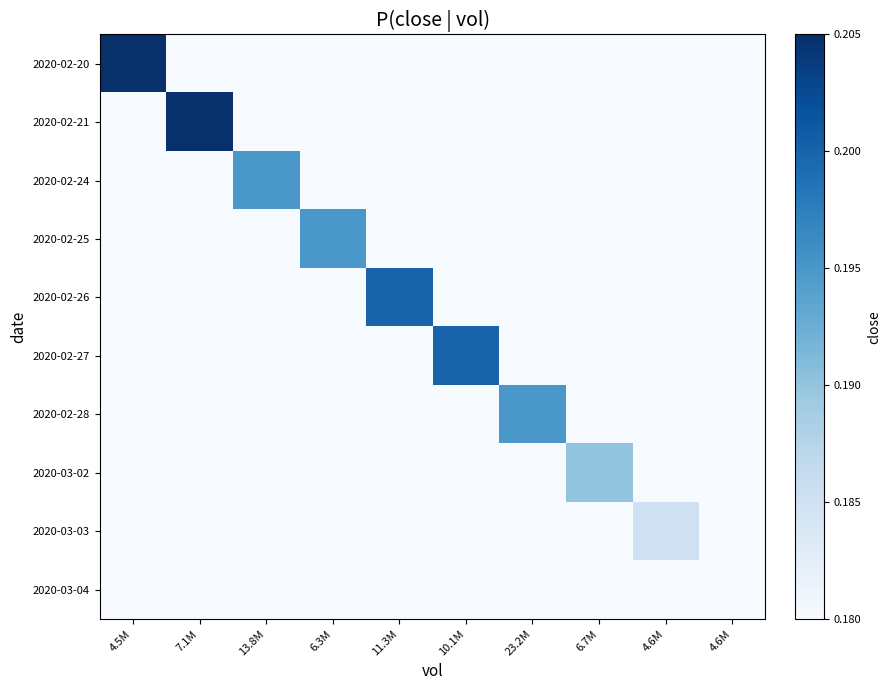

How many categories are shown in the chart?

10